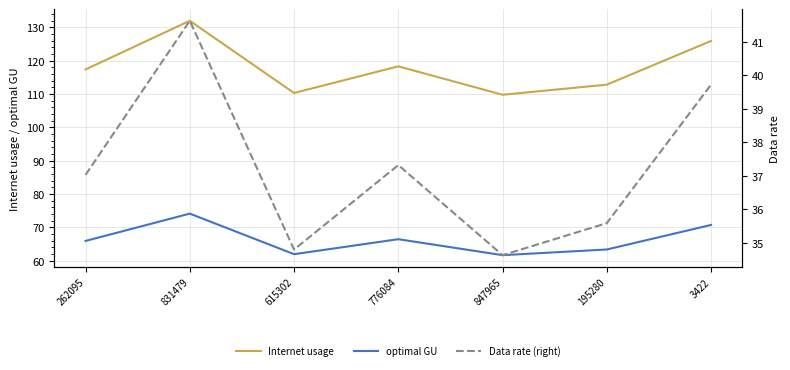

At which label does Data rate (right) first exceed 37?

262095